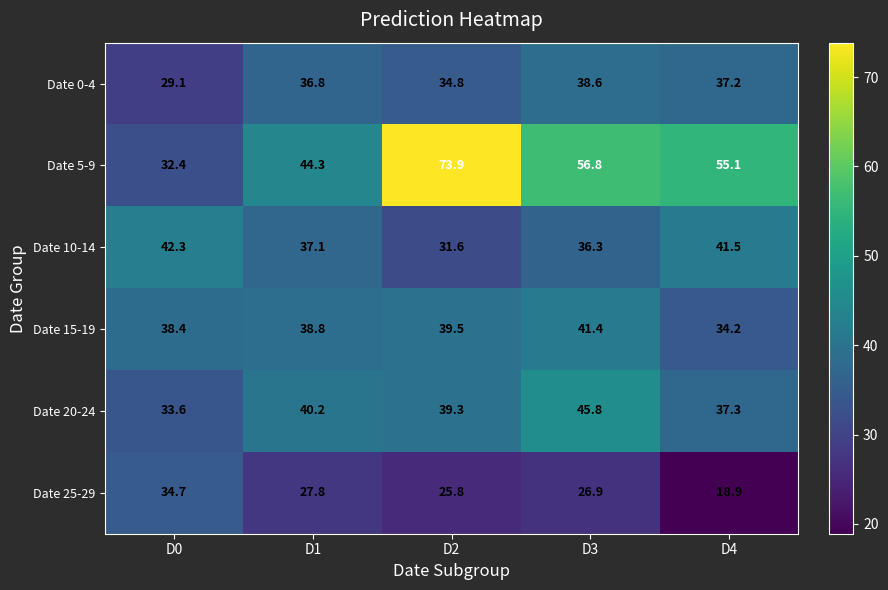

Reading right to left, extract all data points from this chart.

Date 0-4: 37.2	38.6	34.8	36.8	29.1
Date 5-9: 55.1	56.8	73.9	44.3	32.4
Date 10-14: 41.5	36.3	31.6	37.1	42.3
Date 15-19: 34.2	41.4	39.5	38.8	38.4
Date 20-24: 37.3	45.8	39.3	40.2	33.6
Date 25-29: 18.9	26.9	25.8	27.8	34.7